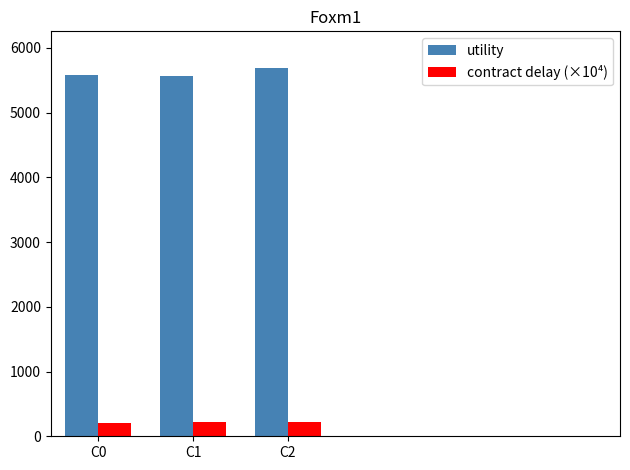

What are all the series names shown in the legend?

utility, contract delay (×10⁴)